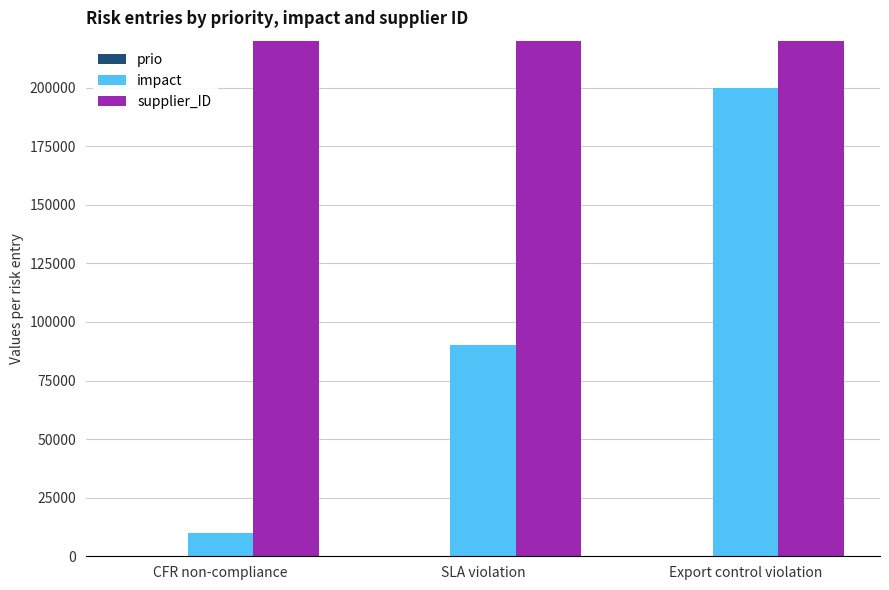

What is the difference between the maximum and minimum values in the supplier_ID series?

4